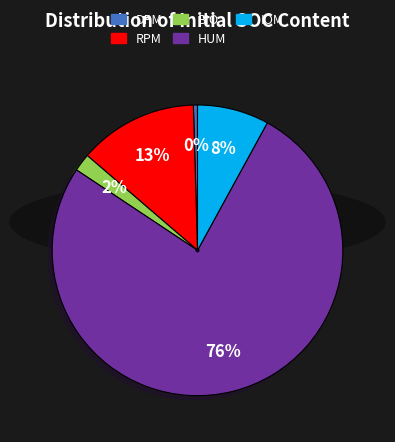

Which has a higher value, DPM or RPM?

RPM